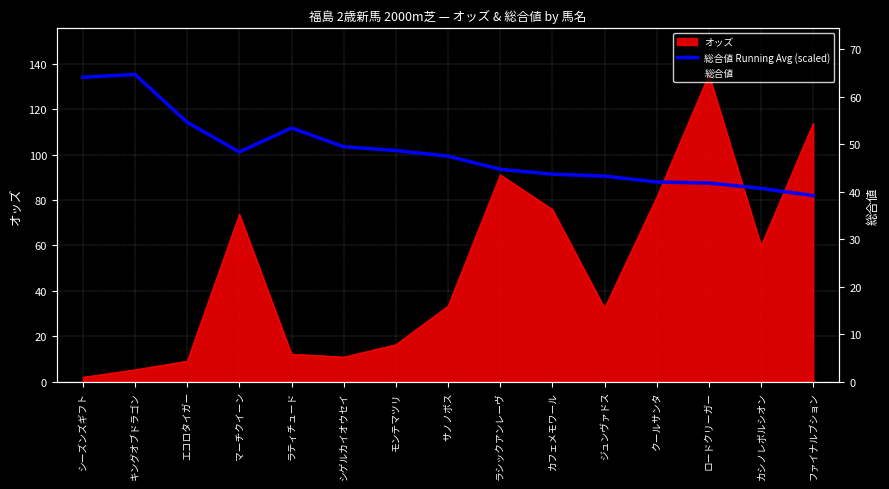

How many series are shown in this chart?

2